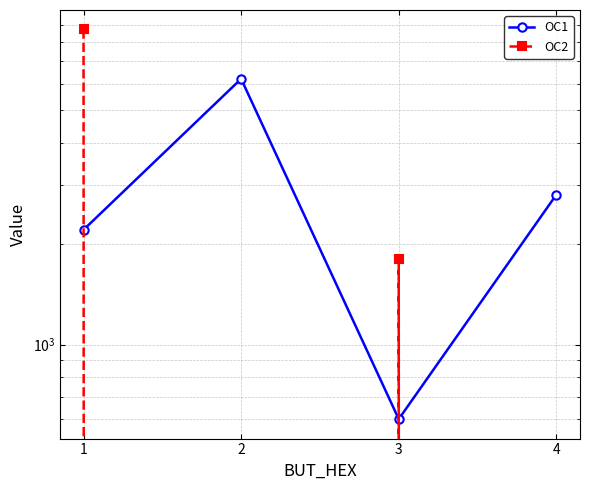

How many series are shown in this chart?

2